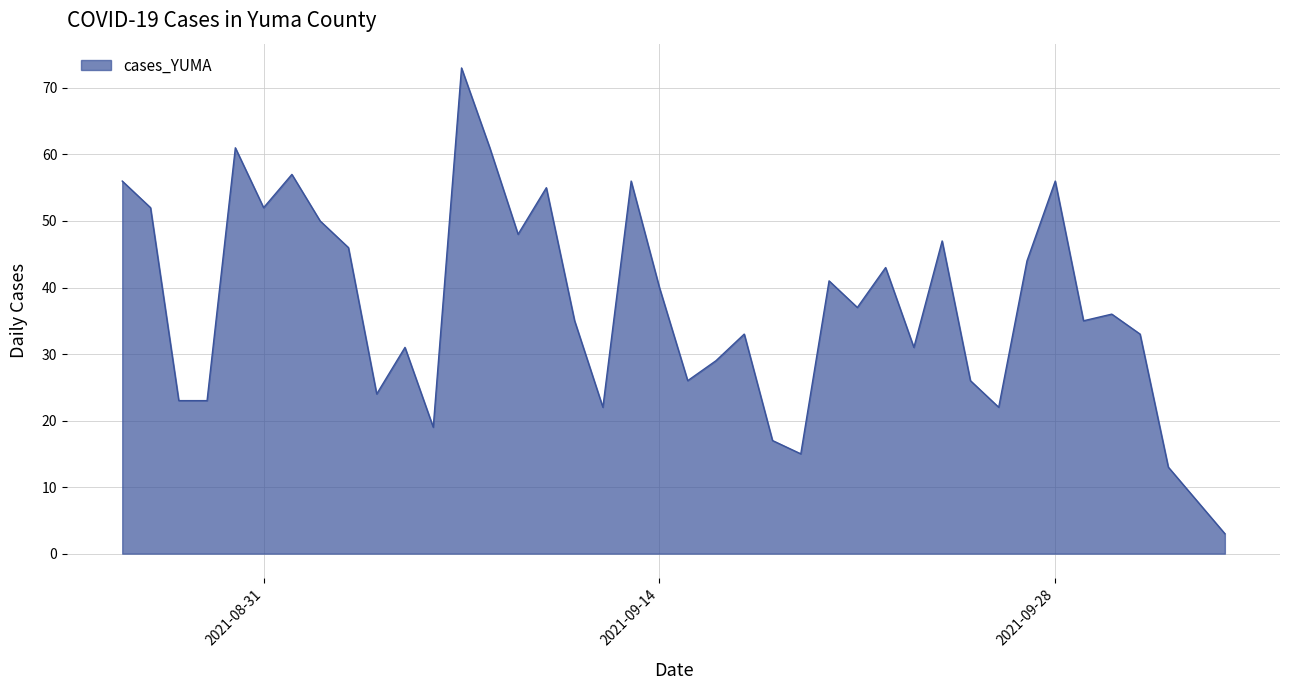

What is the difference between the maximum and minimum values?

70